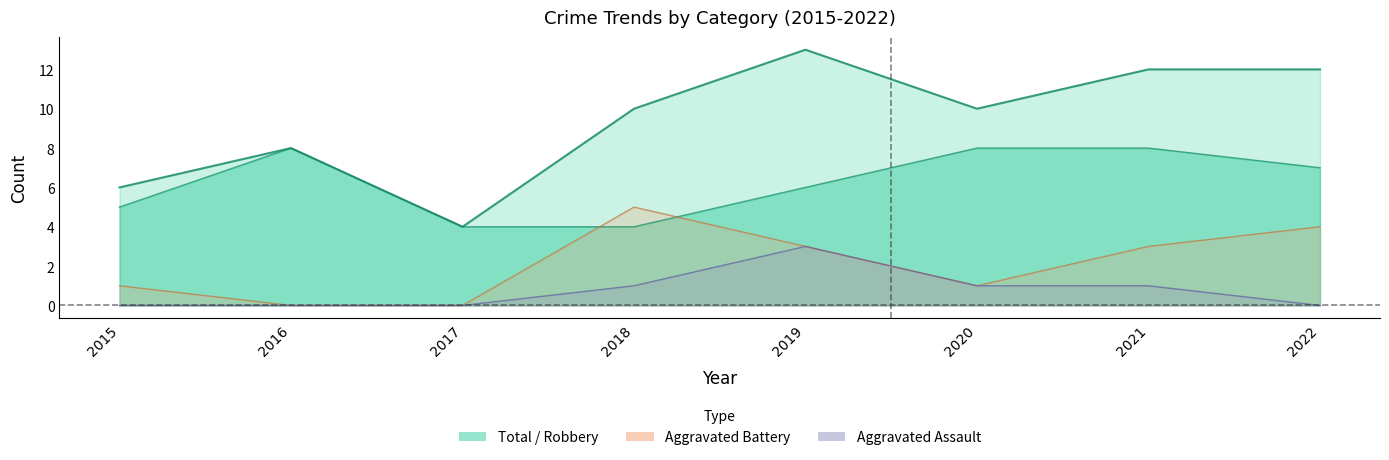

Does the chart display data point markers on the line(s)?

No